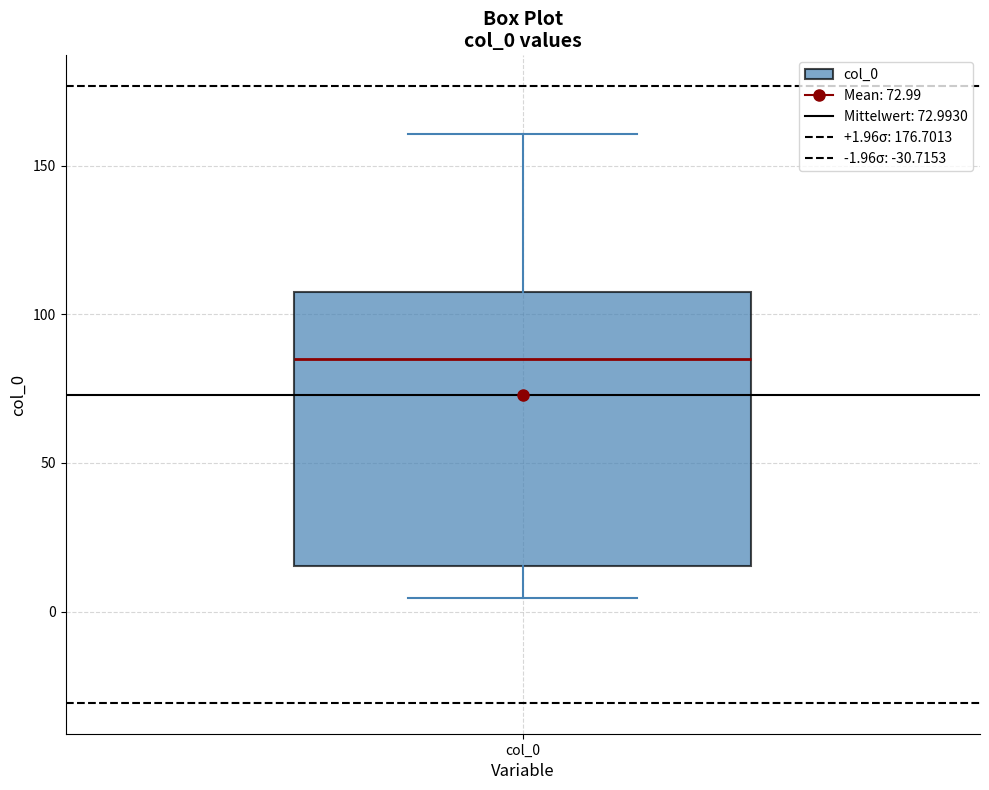

Where is the lower edge of the box for col_0 on the y-axis? The values are not printed on the chart, so give them approximately, as read against the axis.

15